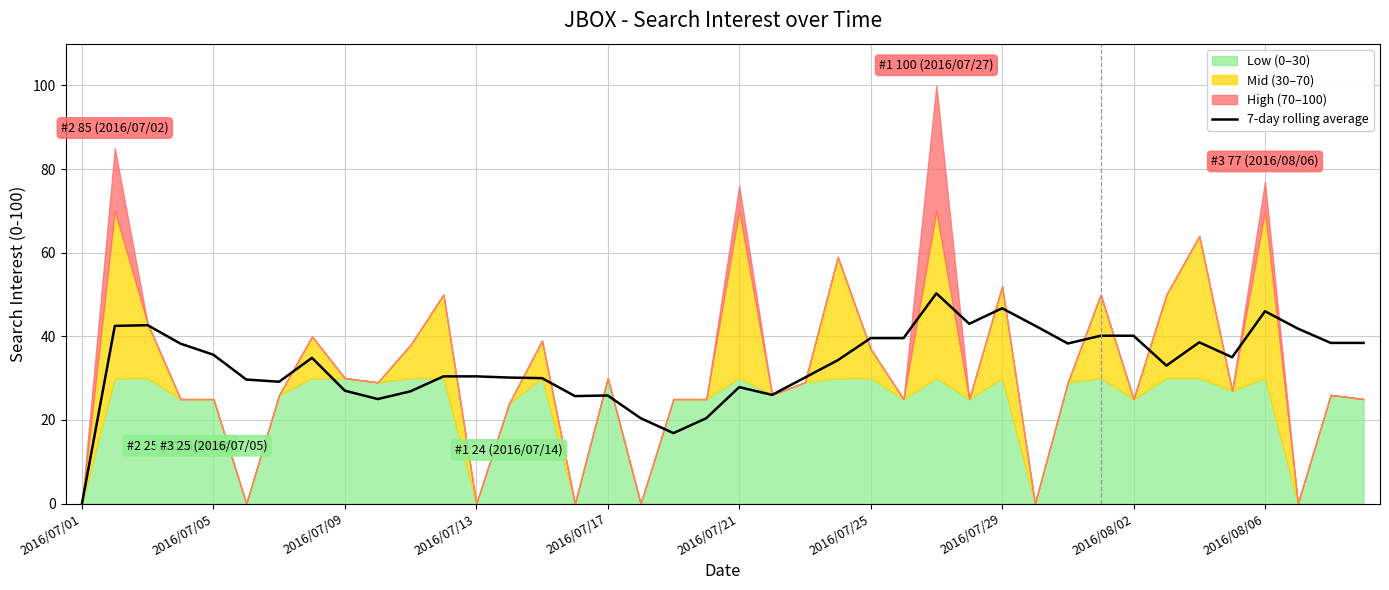

What is the highest value of the 7-day rolling average series?

50.3